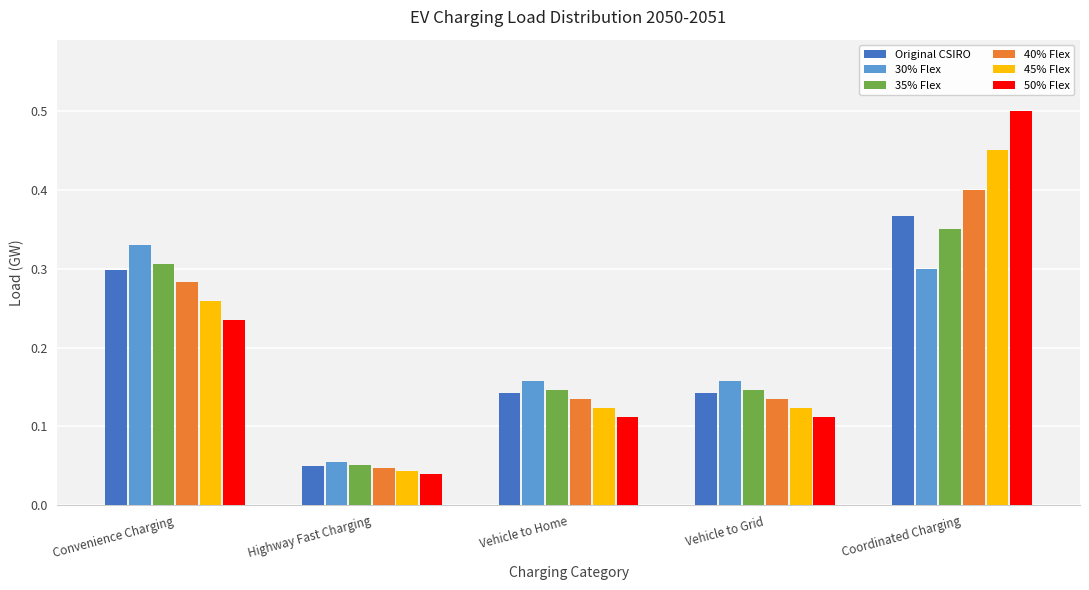

How many Original CSIRO values are between 0 and 1?

5